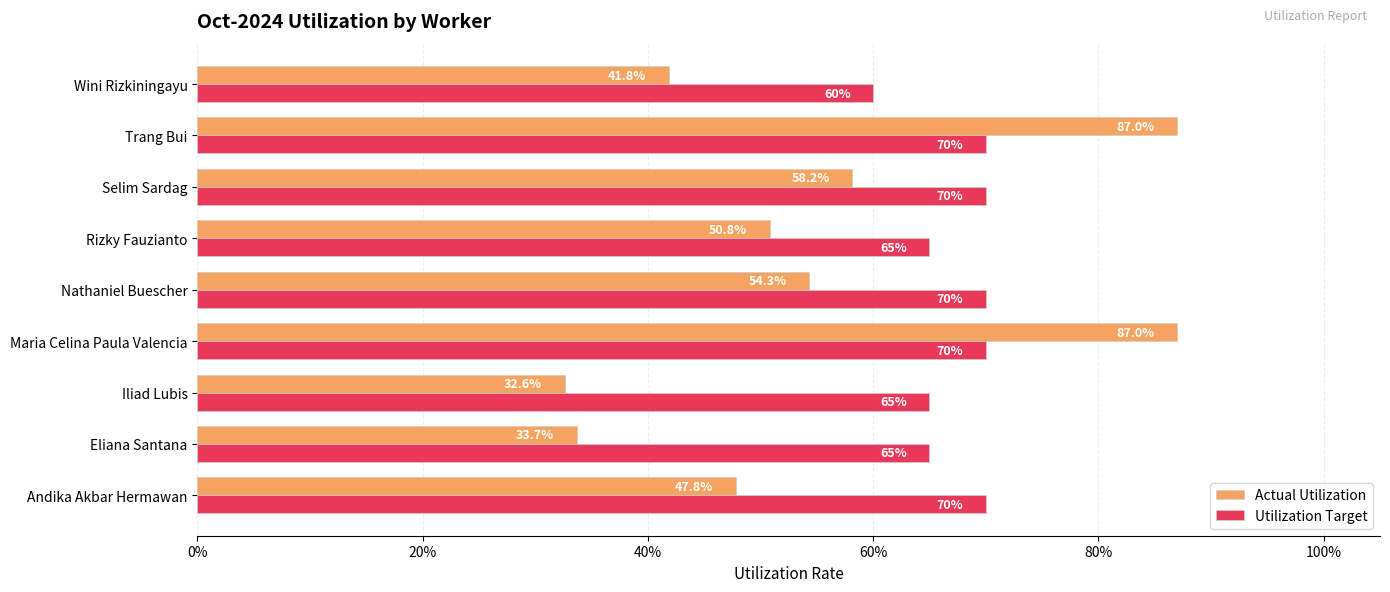

What are all the series names shown in the legend?

Actual Utilization, Utilization Target